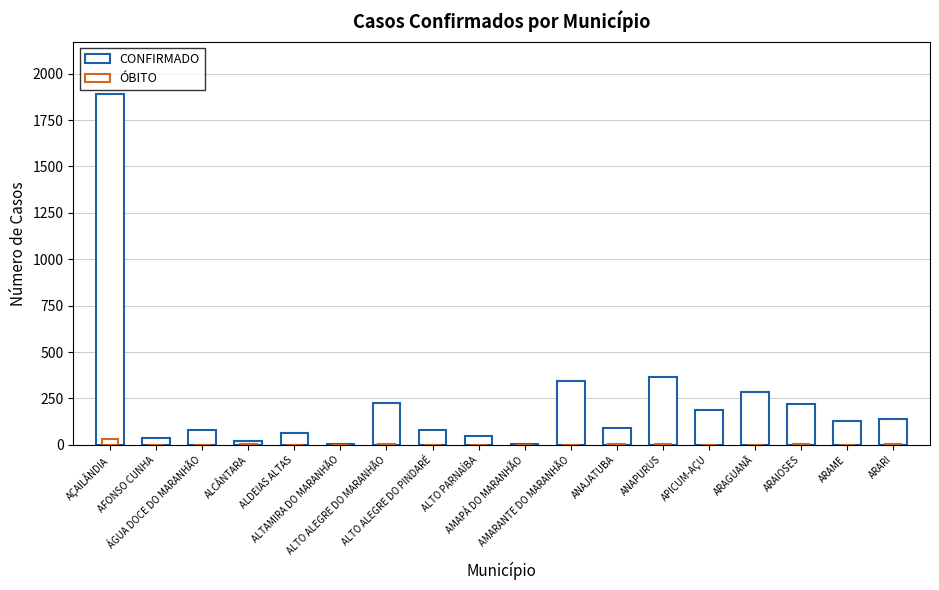

What is the spread (max minus min) of values at ANAJATUBA?

87